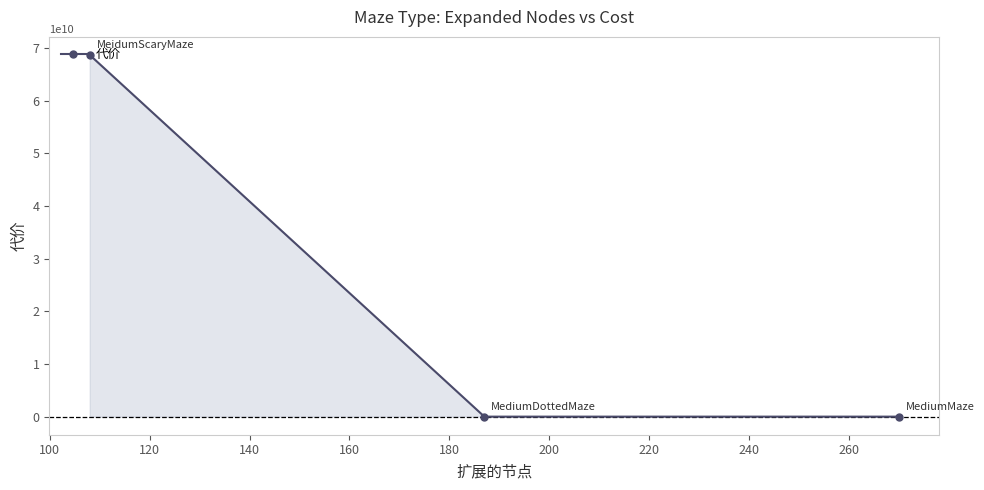

What is the maximum value shown in the chart?

68719479864